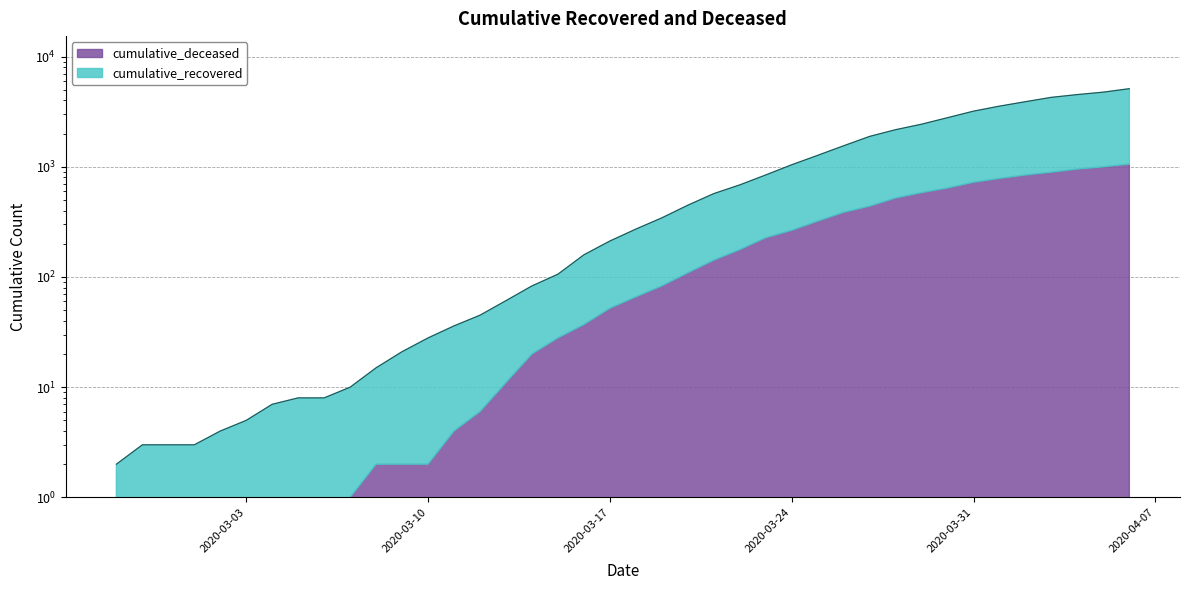

List the labels in order of value, smallest first.

2020-02-27, 2020-02-28, 2020-02-29, 2020-03-01, 2020-03-02, 2020-03-03, 2020-03-04, 2020-03-05, 2020-03-06, 2020-03-07, 2020-03-08, 2020-03-09, 2020-03-10, 2020-03-11, 2020-03-12, 2020-03-13, 2020-03-14, 2020-03-15, 2020-03-16, 2020-03-17, 2020-03-18, 2020-03-19, 2020-03-20, 2020-03-21, 2020-03-22, 2020-03-23, 2020-03-24, 2020-03-25, 2020-03-26, 2020-03-27, 2020-03-28, 2020-03-29, 2020-03-30, 2020-03-31, 2020-04-01, 2020-04-02, 2020-04-03, 2020-04-04, 2020-04-05, 2020-04-06